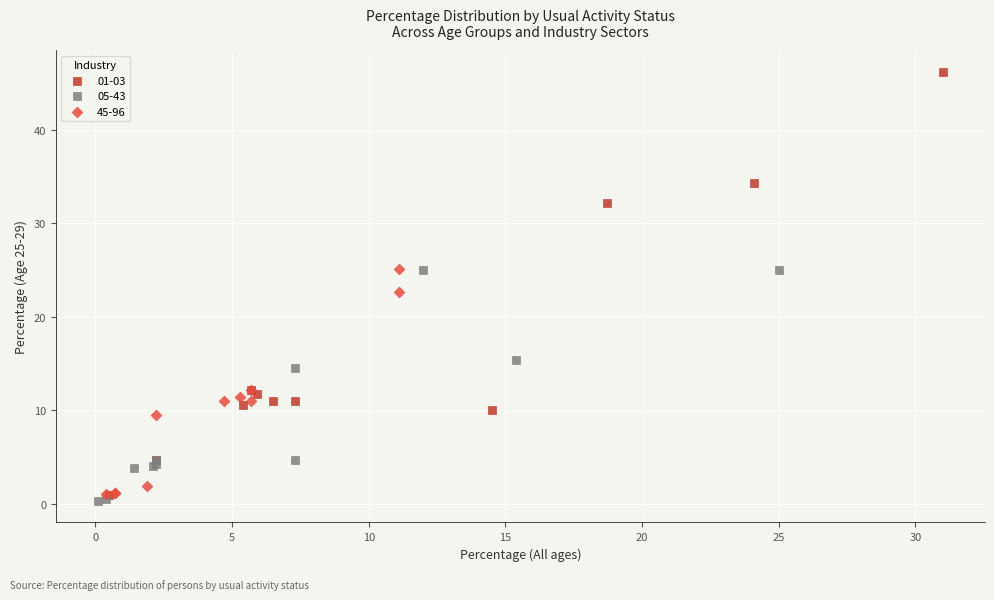

Which series has the widest spread of Y values?

01-03